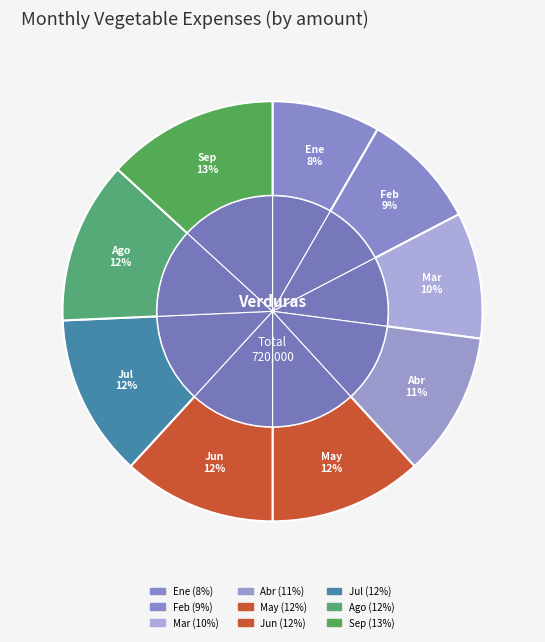

Do Mar and Sep together represent more than half of the pie?

No